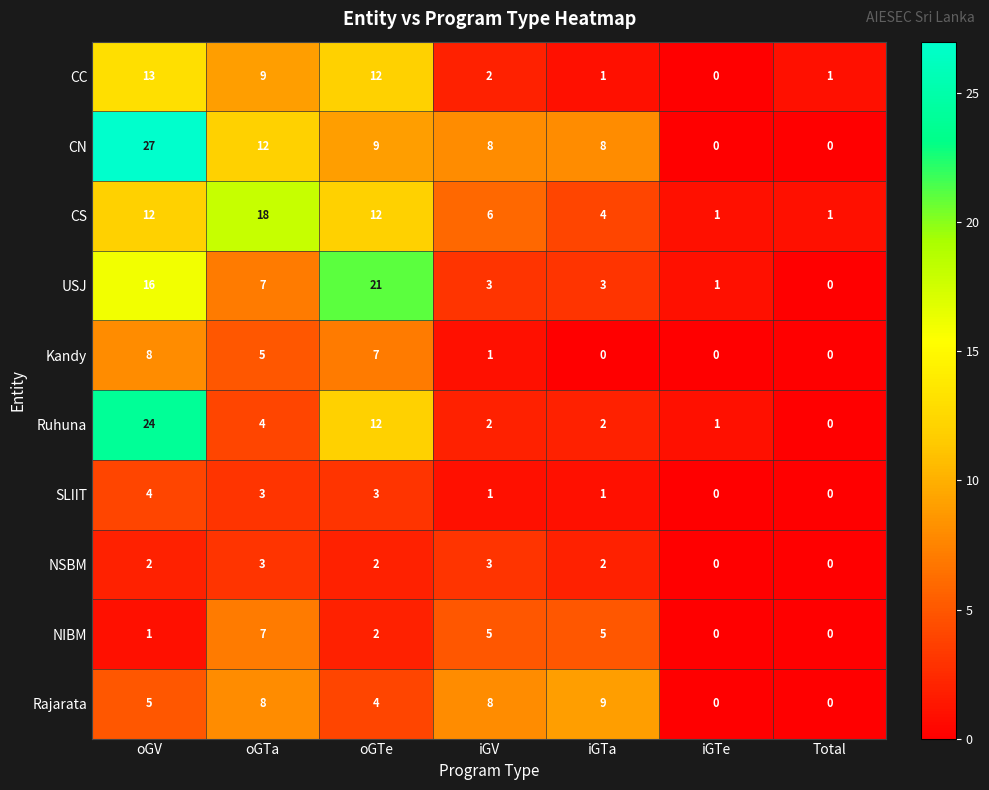

The value of NIBM at iGV is 1. True or false?

False